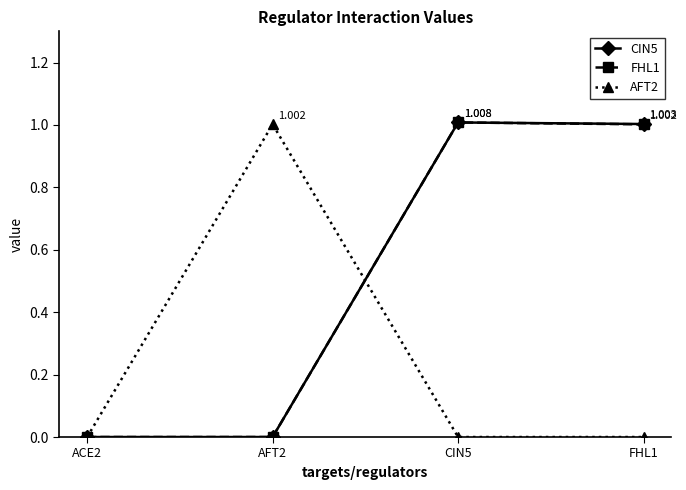

Is the value of AFT2 at FHL1 greater than the value of FHL1 at FHL1?

No